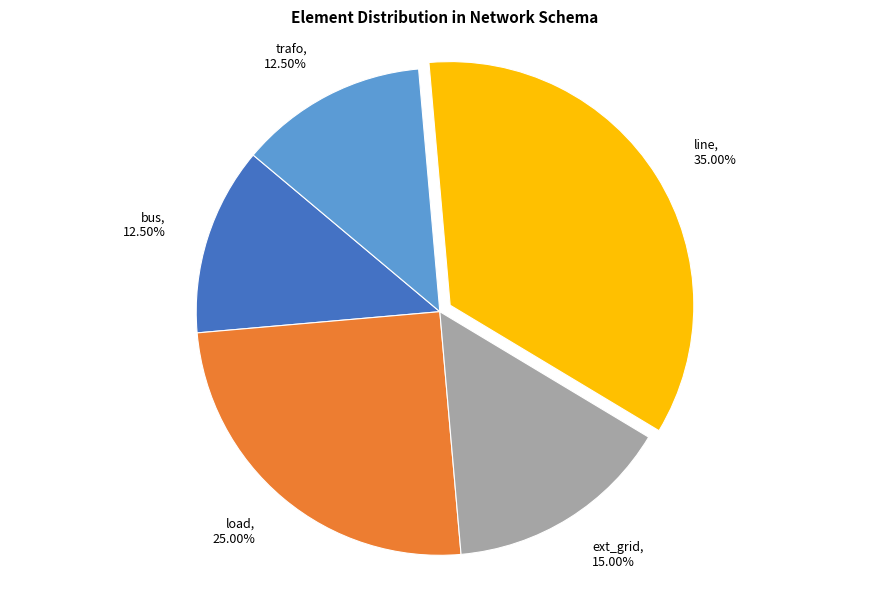

Approximately how many times larger is the value at line compared to ext_grid?

2.3